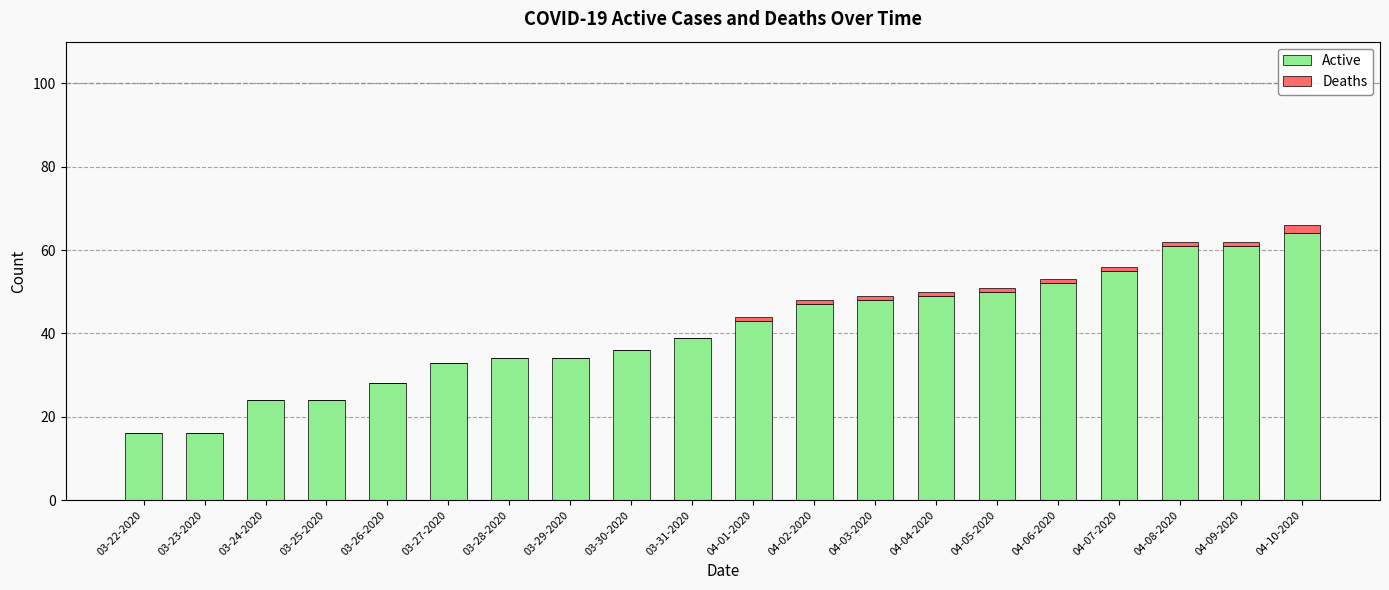

What is the sum of all Active values?

814